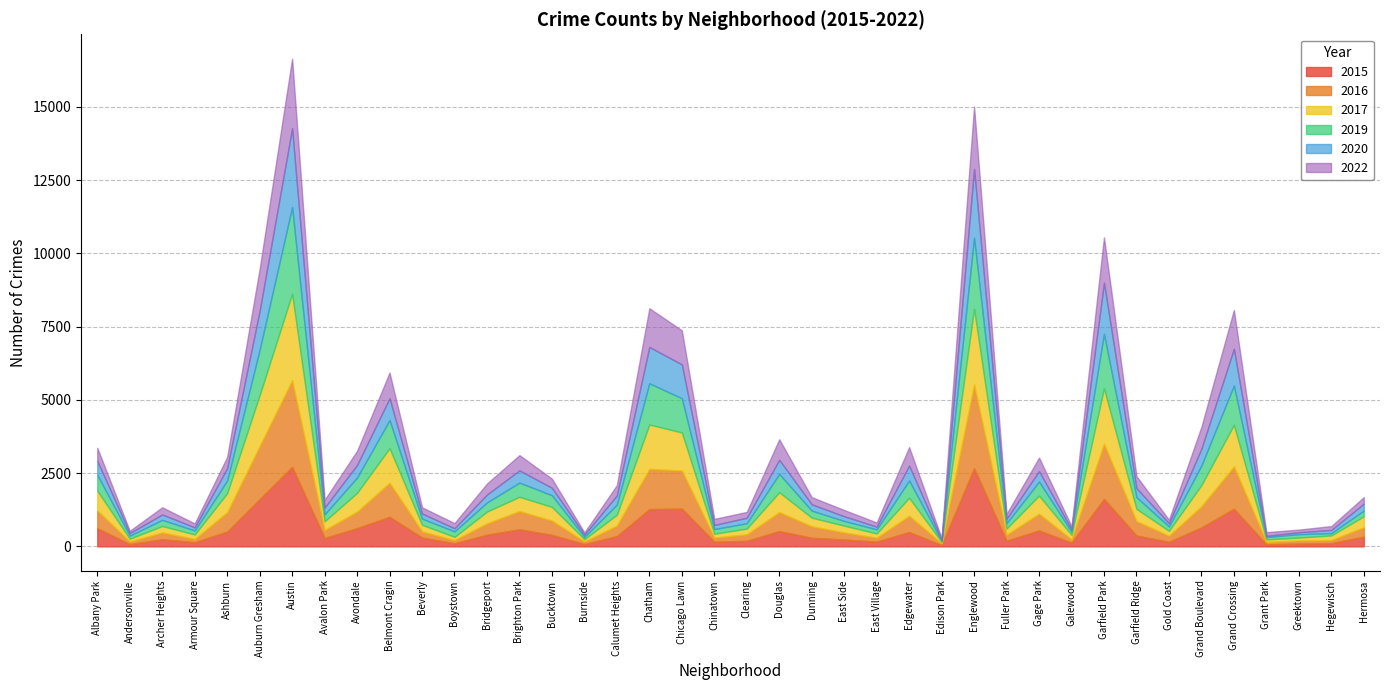

Which series has the largest range (max minus min)?

2019